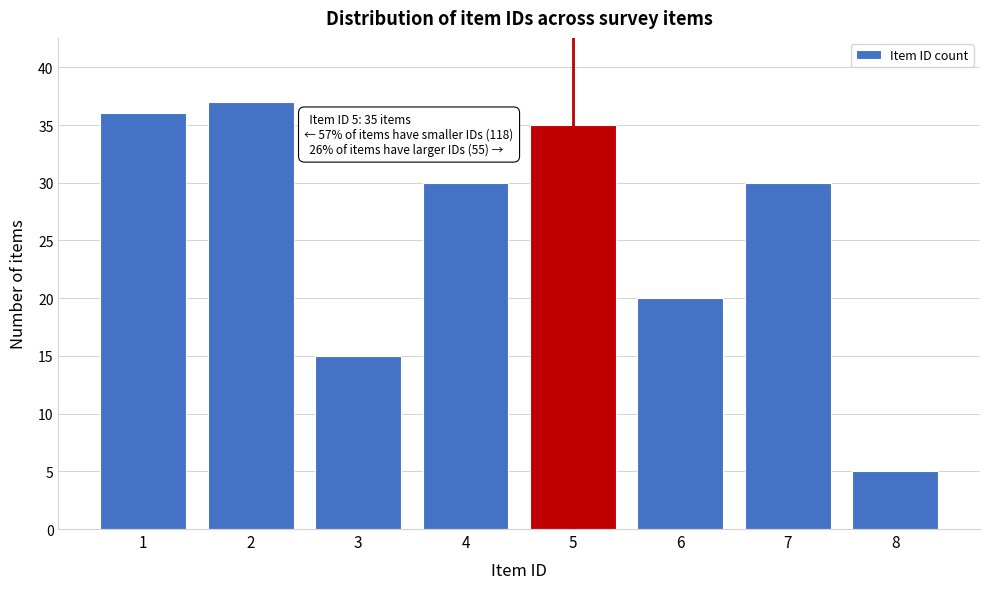

Reading right to left, transcribe all the data shown in this chart.

8=5	7=30	6=20	5=35	4=30	3=15	2=37	1=36